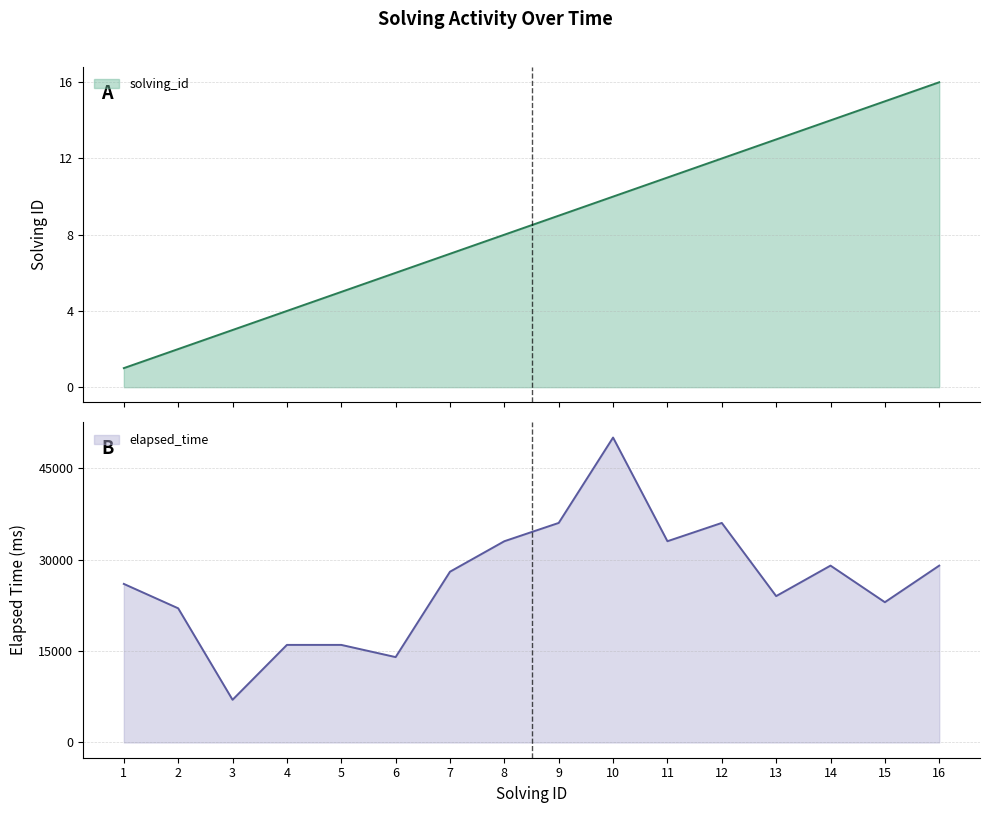

What value does the elapsed_time series have at 9, to the nearest 100?

36000